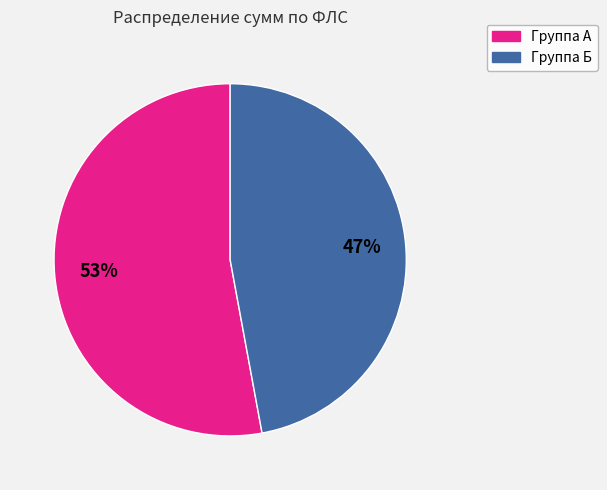

Count the number of slices in the pie.

2